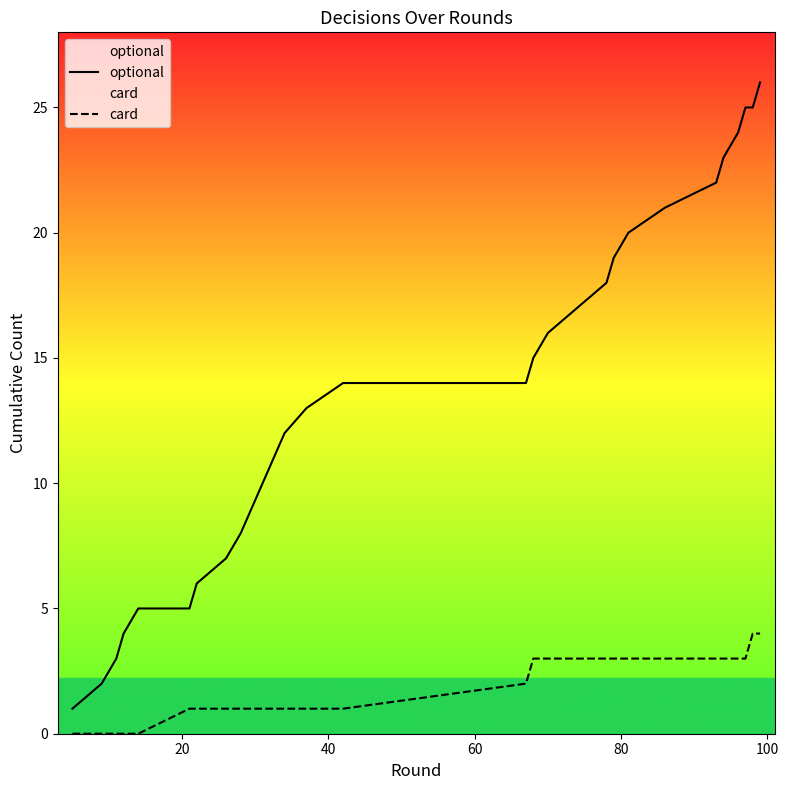

Rank the series by their maximum value, from lowest to highest.

card, optional